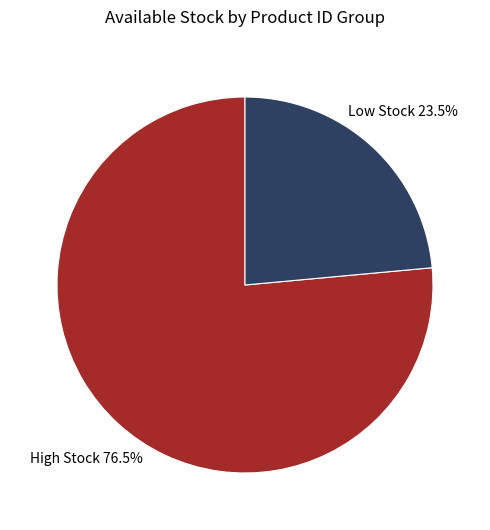

How many segments does this pie chart have?

2